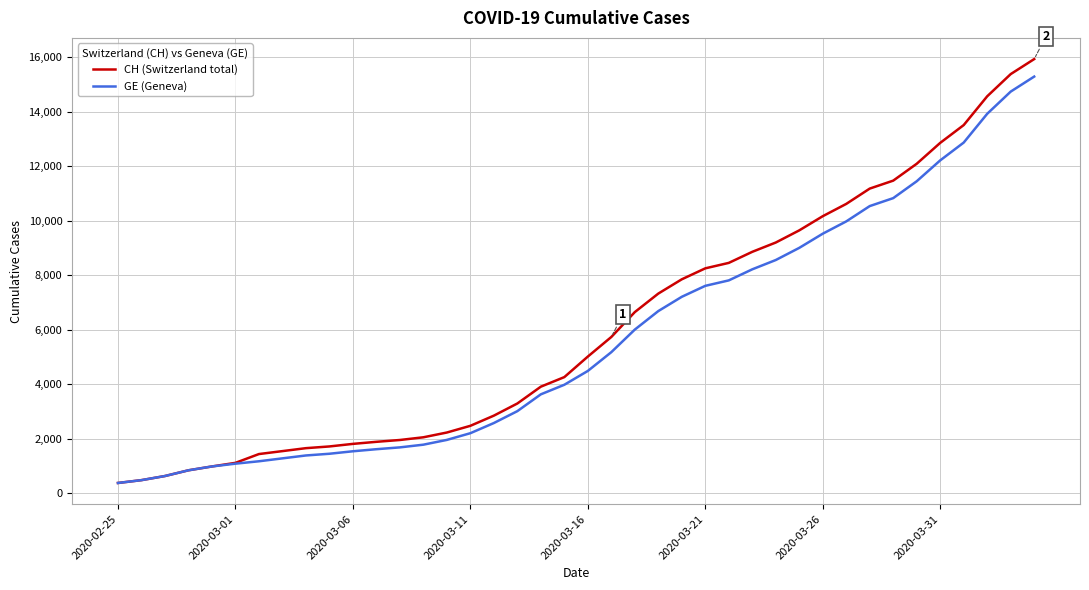

What is the minimum value shown in the chart?

375